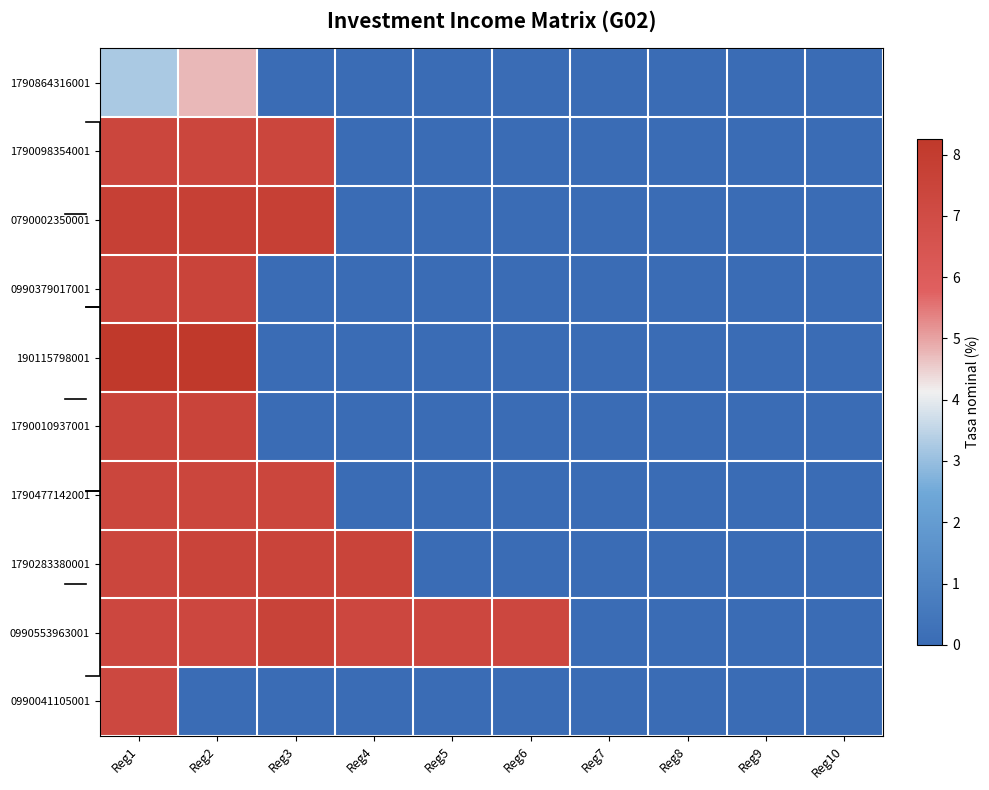

Is the value of 1790283380001 at Reg10 greater than the value of 0990379017001 at Reg9?

No